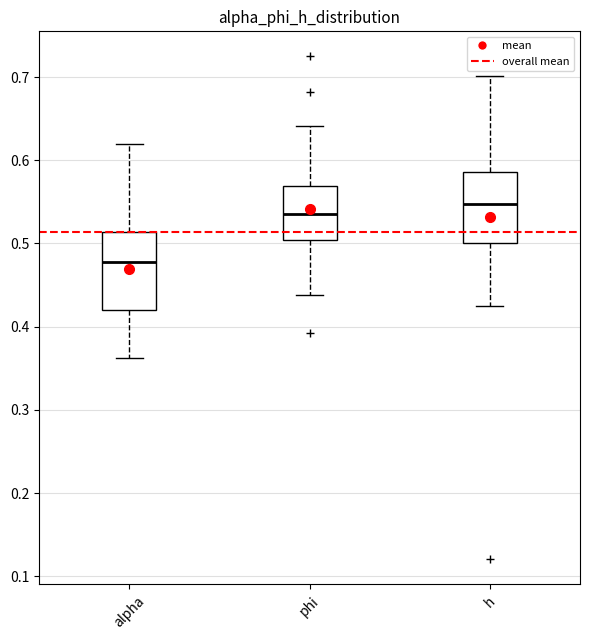

Reading left to right, transcribe this box plot: for each box, give where its median line is, the range the box spans, and where its two whiskers end, as read against the y-axis. The values are not printed on the chart, so give them approximately, as read against the axis.

alpha: median 0.48, box 0.42 to 0.51, whiskers 0.36 to 0.62
phi: median 0.54, box 0.50 to 0.57, whiskers 0.44 to 0.64
h: median 0.55, box 0.50 to 0.59, whiskers 0.43 to 0.70